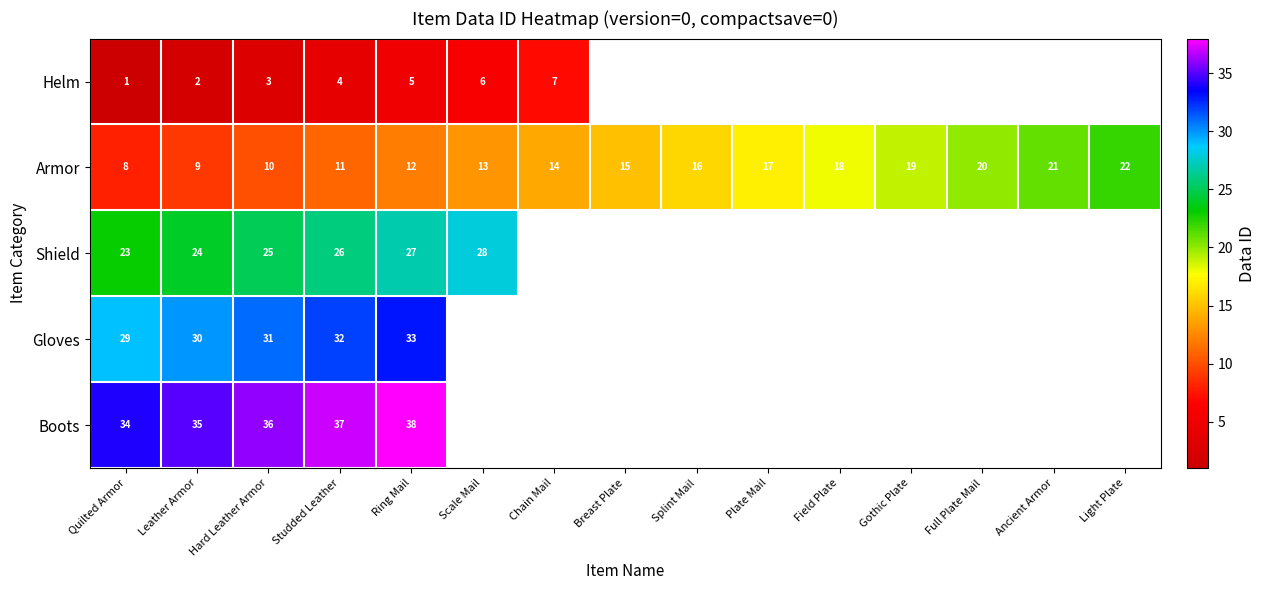

Read the Armor value at Gothic Plate.

19